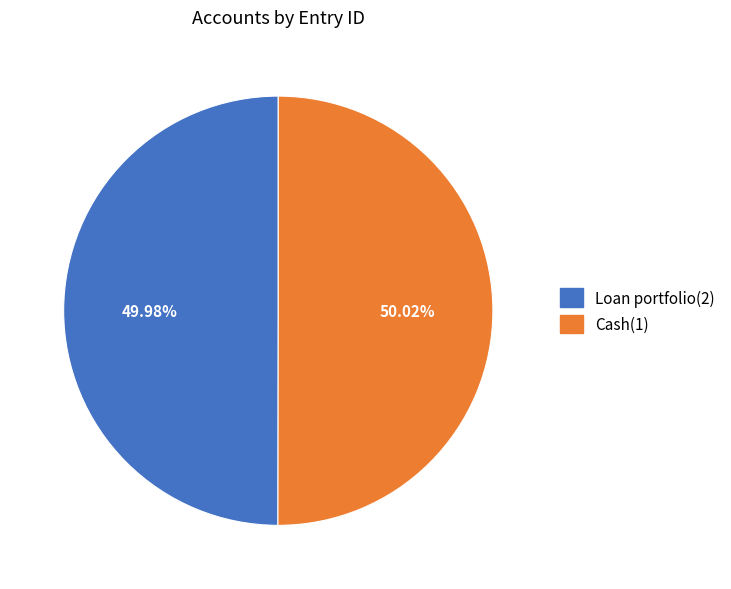

Approximately how many times larger is the value at Loan portfolio(2) compared to Cash(1)?

1.0